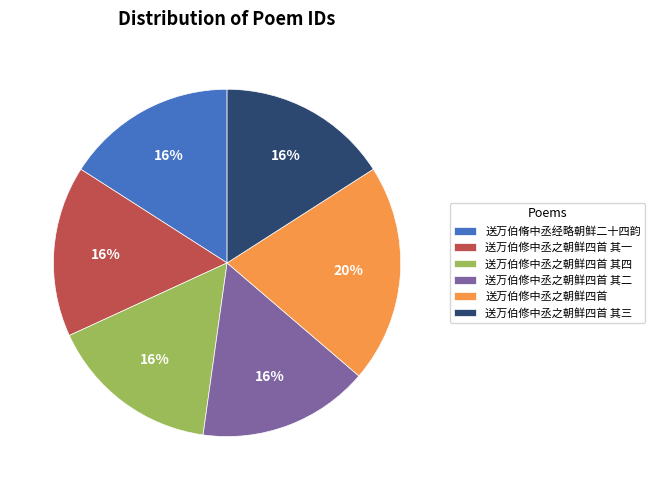

True or false: 送万伯修中丞之朝鲜四首 其三 accounts for 16% of the total.

True